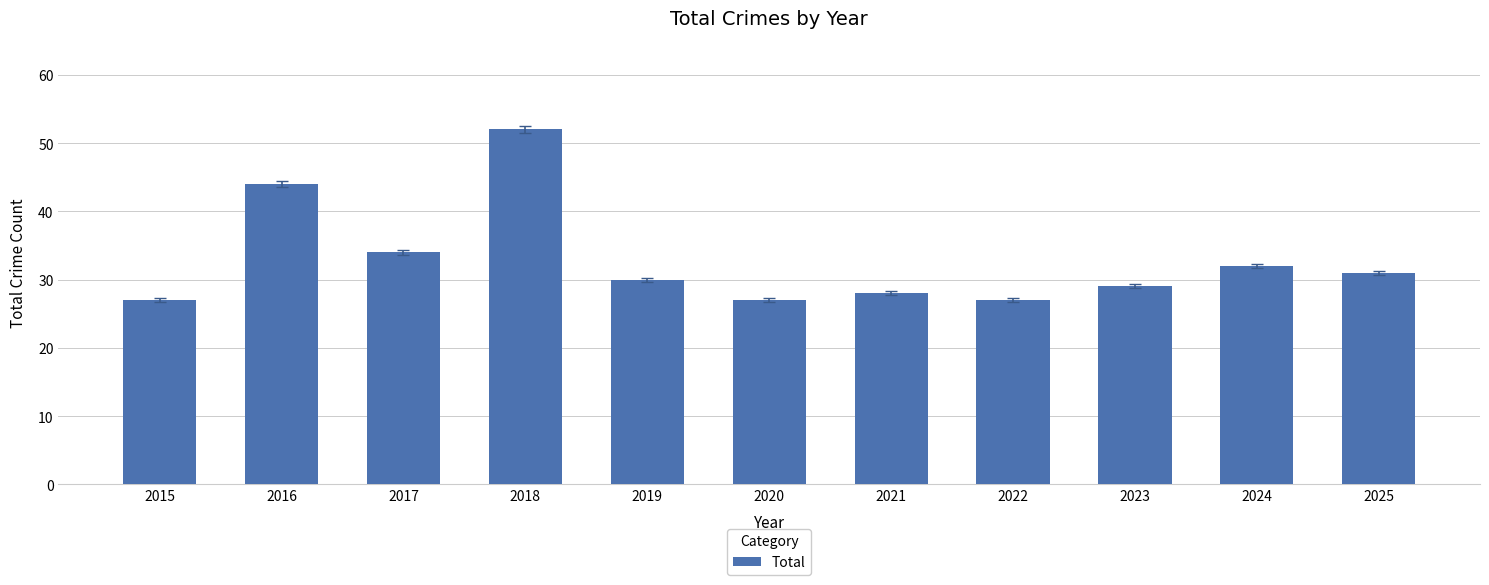

What is the change in value from 2018 to 2021?

-24